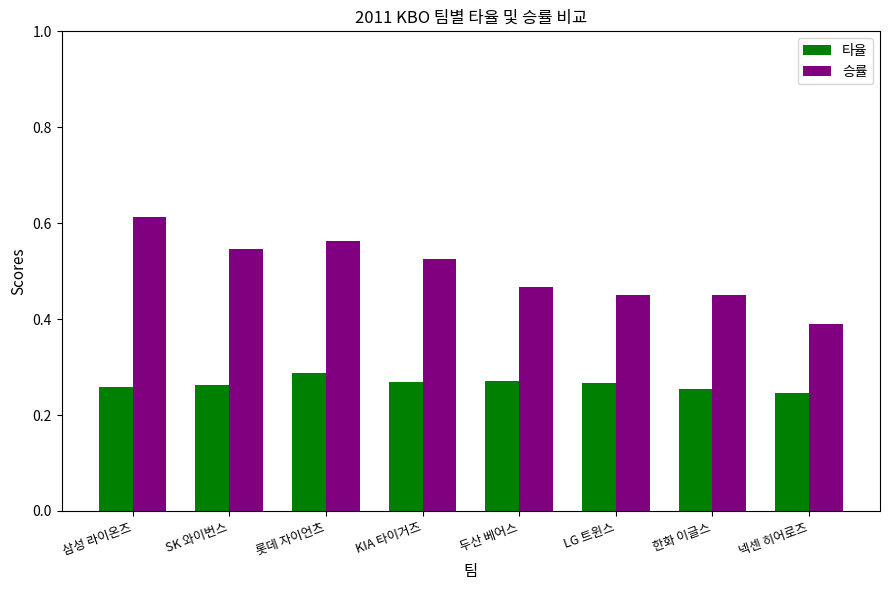

What is the sum of all 승률 values?

4.0